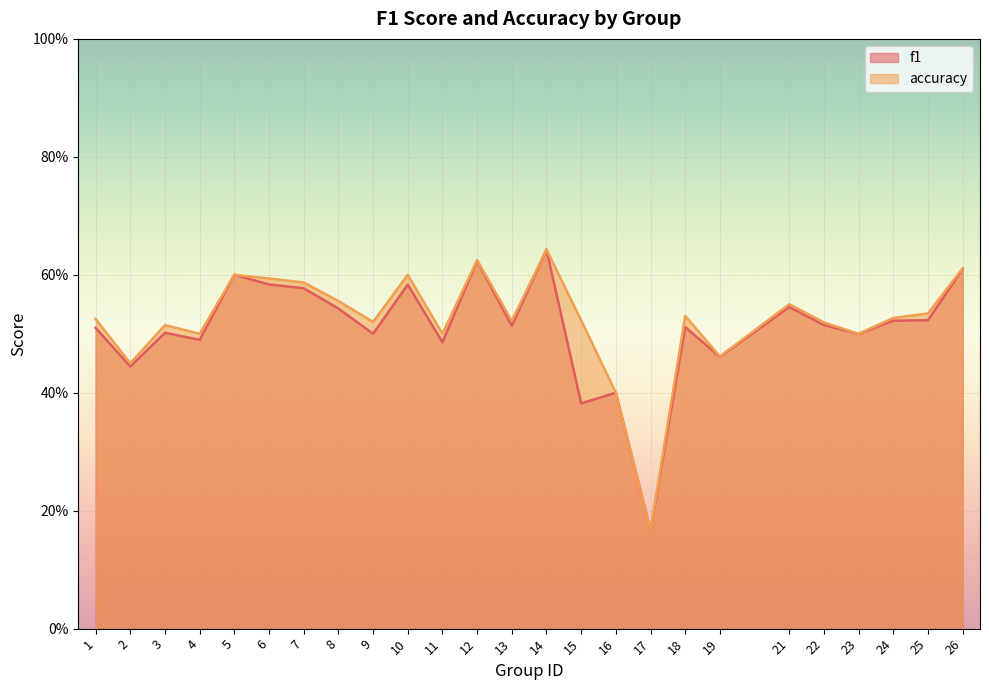

What value does the accuracy series have at 2?

0.5